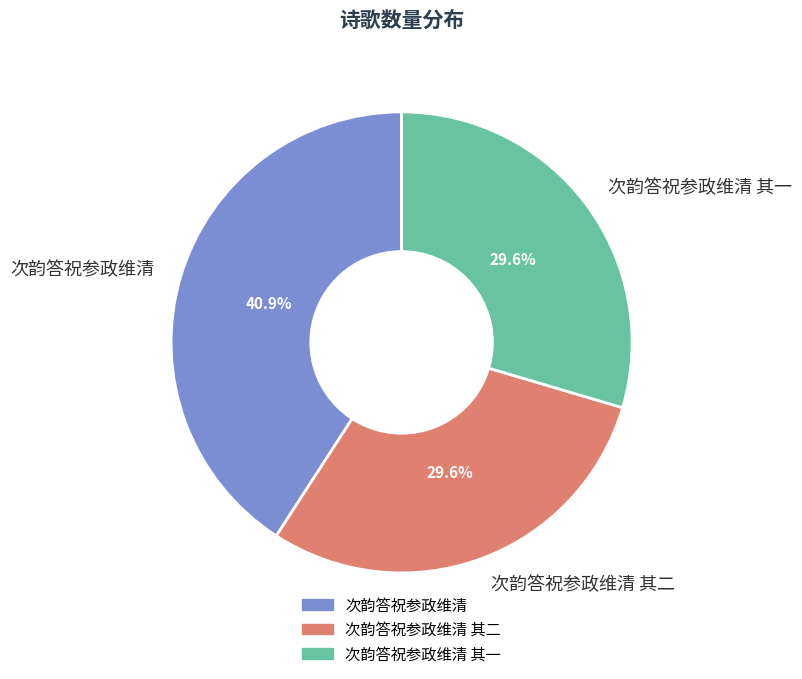

Is 次韵答祝参政维清 其二 the majority of the pie?

No